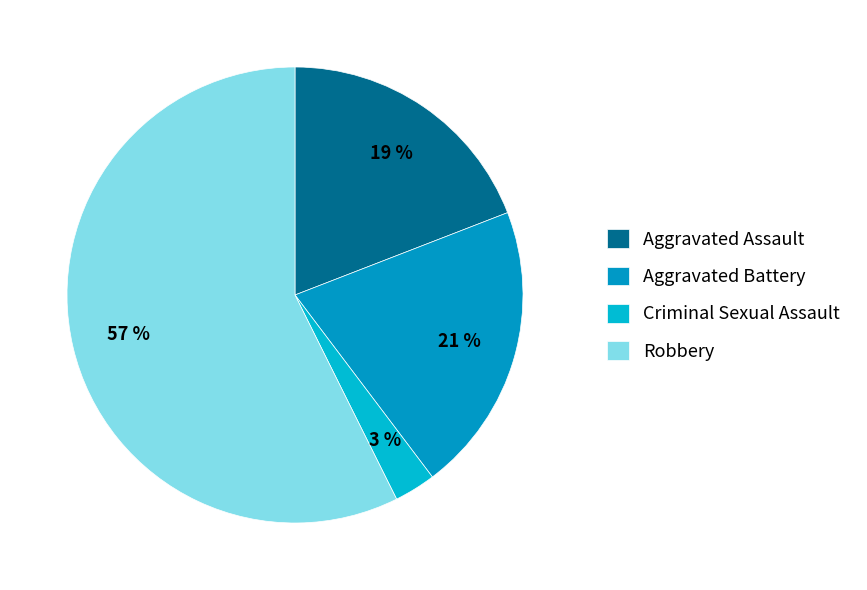

Is it true that Aggravated Assault is 19% of the pie?

True